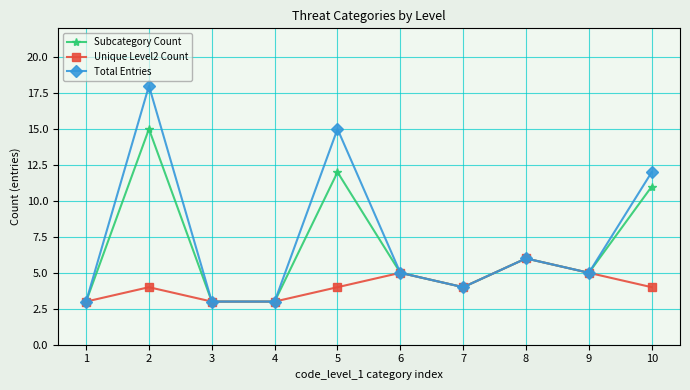

In Subcategory Count, how many points are higher than both neighbors (excluding endpoints)?

3